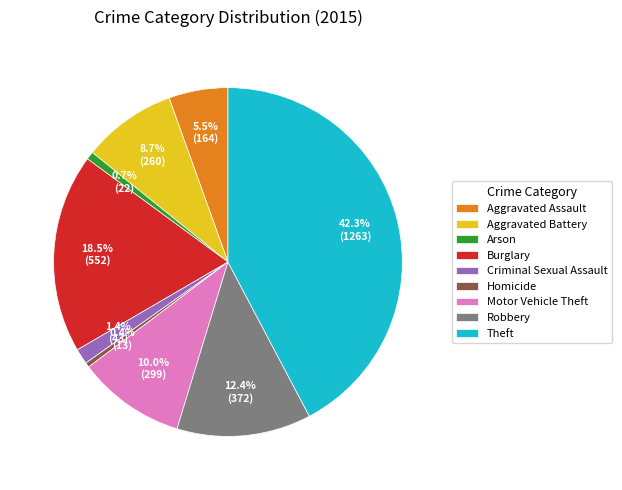

Do Robbery and Aggravated Assault together represent more than half of the pie?

No